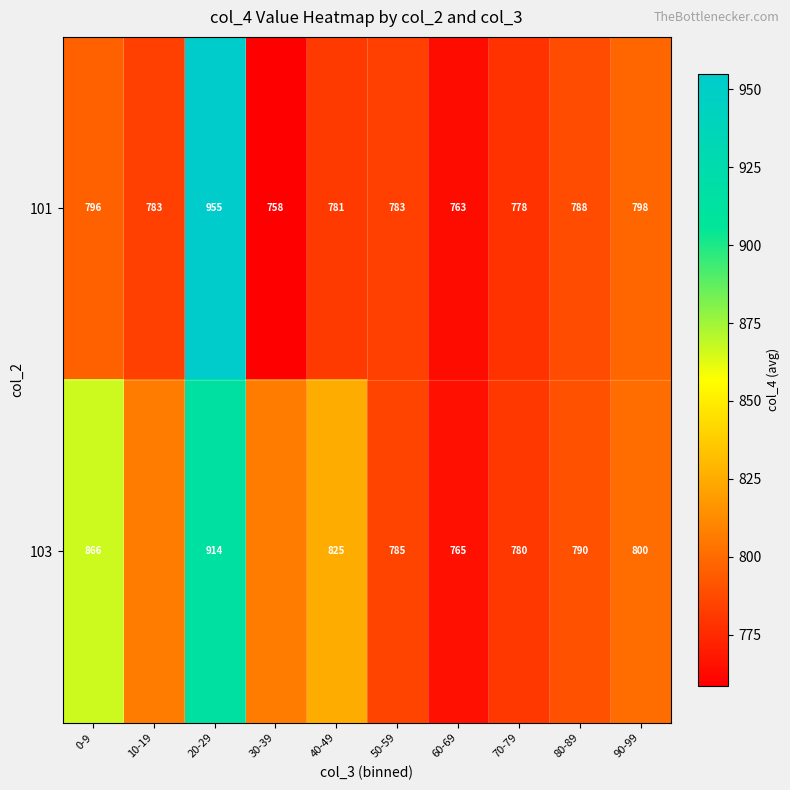

Is the value of 101 at 30-39 greater than the value of 103 at 70-79?

No